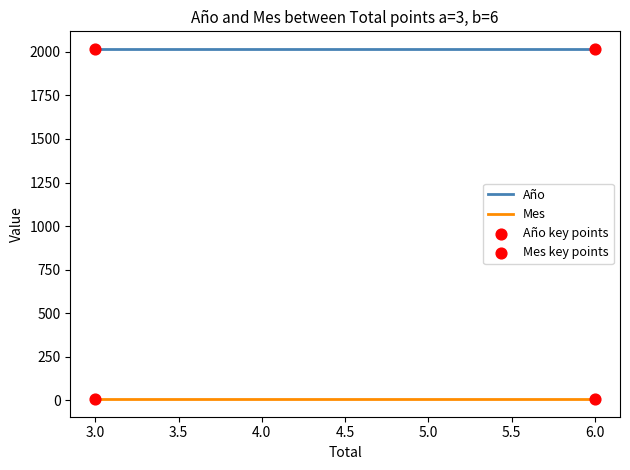

Which series has the largest Y range (max minus min)?

Año